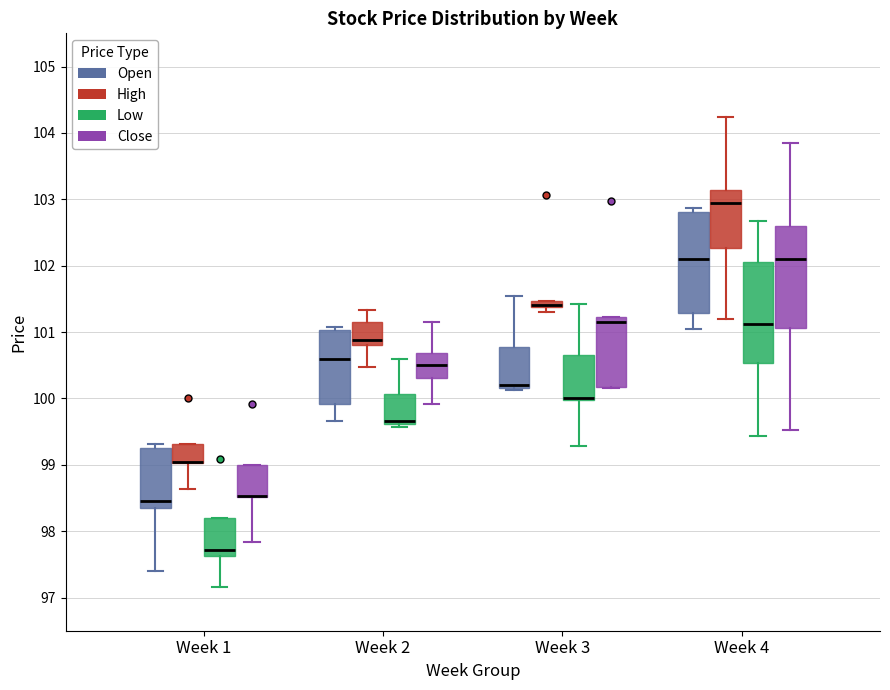

Where does the median line of the box for Week 4 (Open) sit on the y-axis? The values are not printed on the chart, so give them approximately, as read against the axis.

102.1